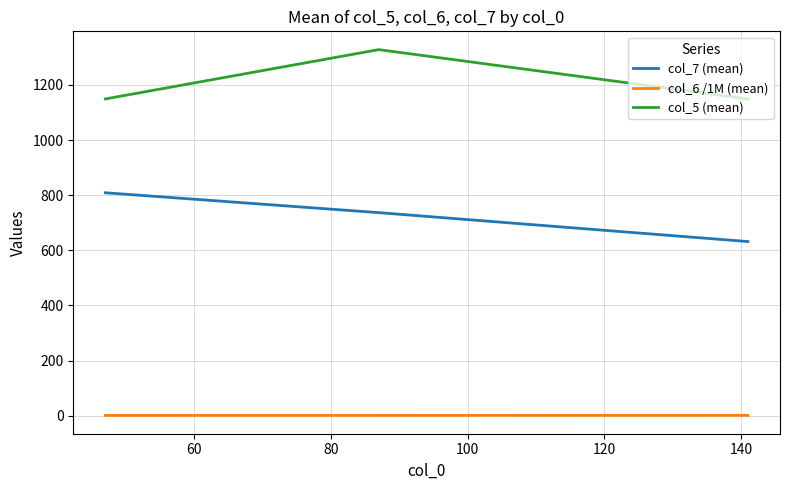

Which series has the largest total across all categories?

col_5 (mean)